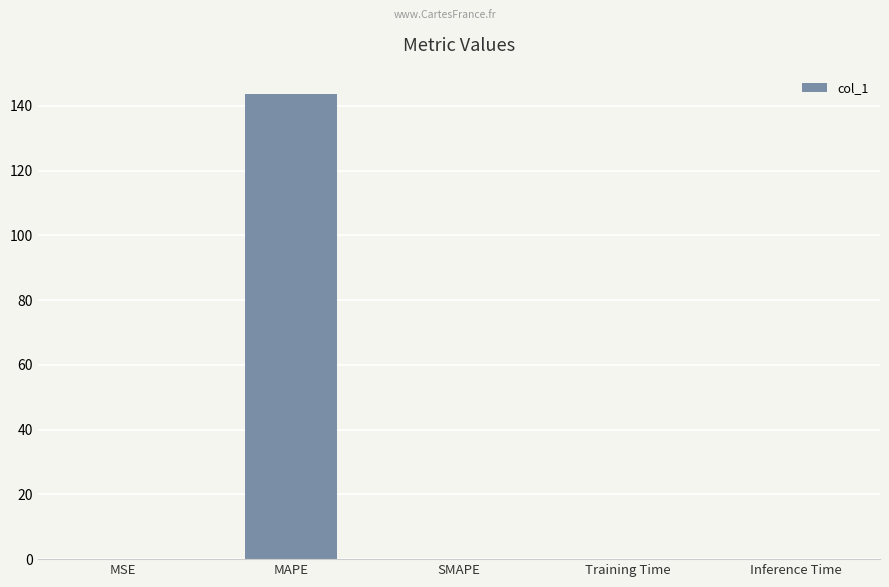

Which label corresponds to the largest value in the chart?

MAPE